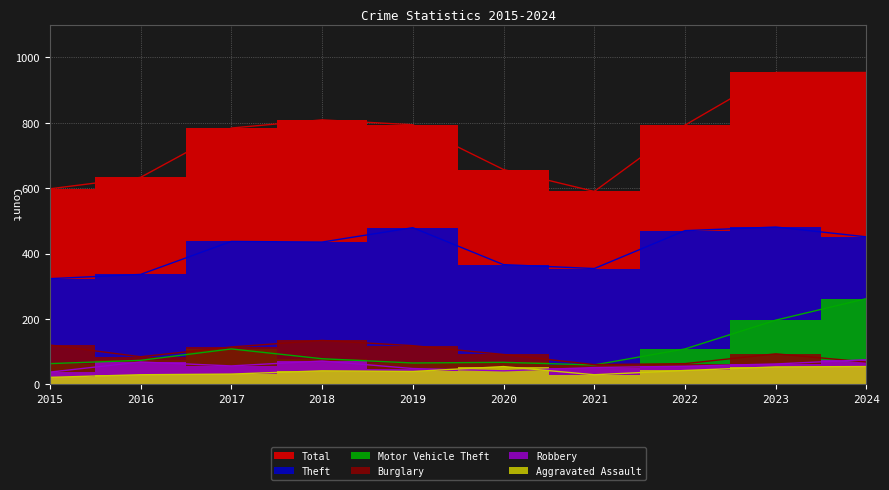

How many interior local peaks does the Motor Vehicle Theft series have?

2